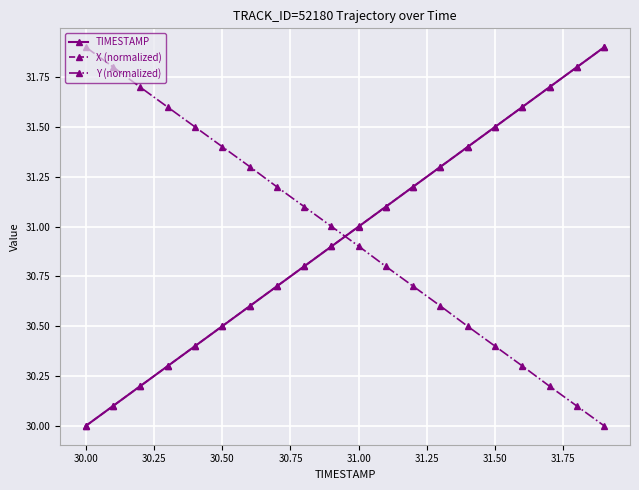

How many times do Y (normalized) and X (normalized) cross each other?

1